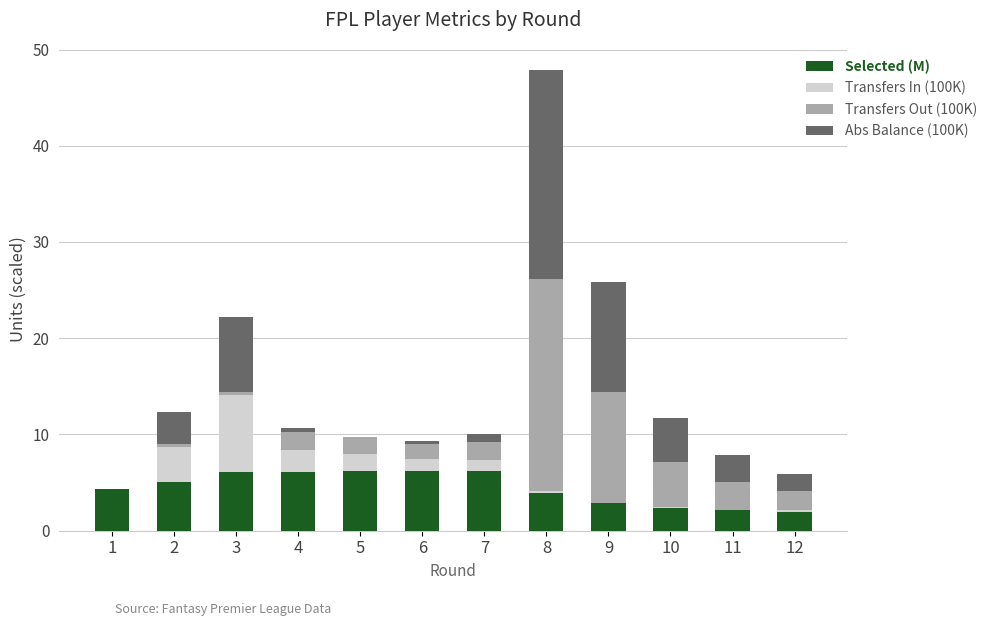

What is the highest value of the Selected (M) series?

6.3